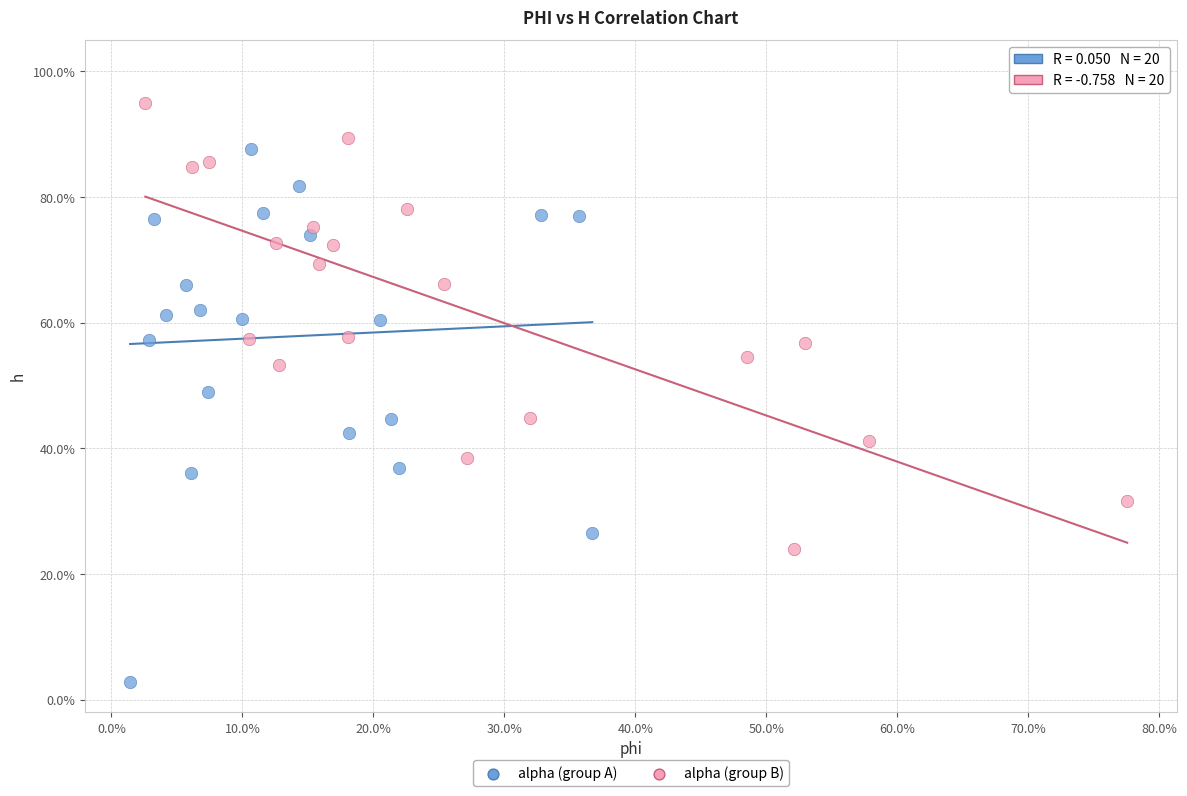

Which series has the widest spread of Y values?

alpha (group A)